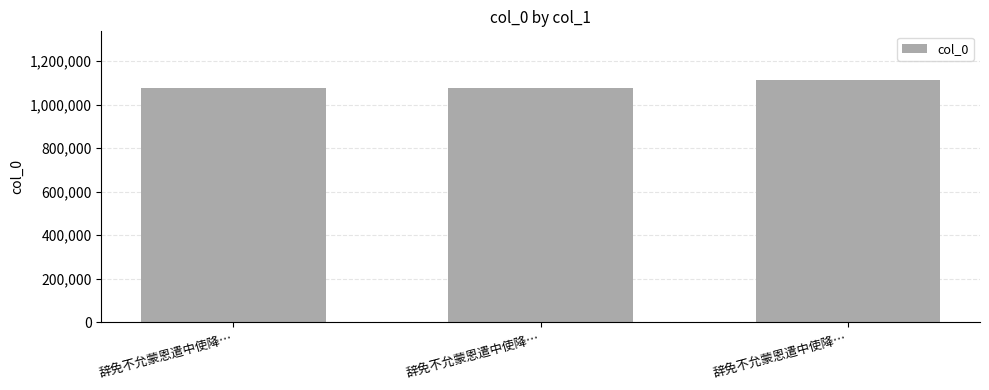

Rank the categories by value from lowest to highest.

辞免不允蒙恩遣中使降…, 辞免不允蒙恩遣中使降…, 辞免不允蒙恩遣中使降…